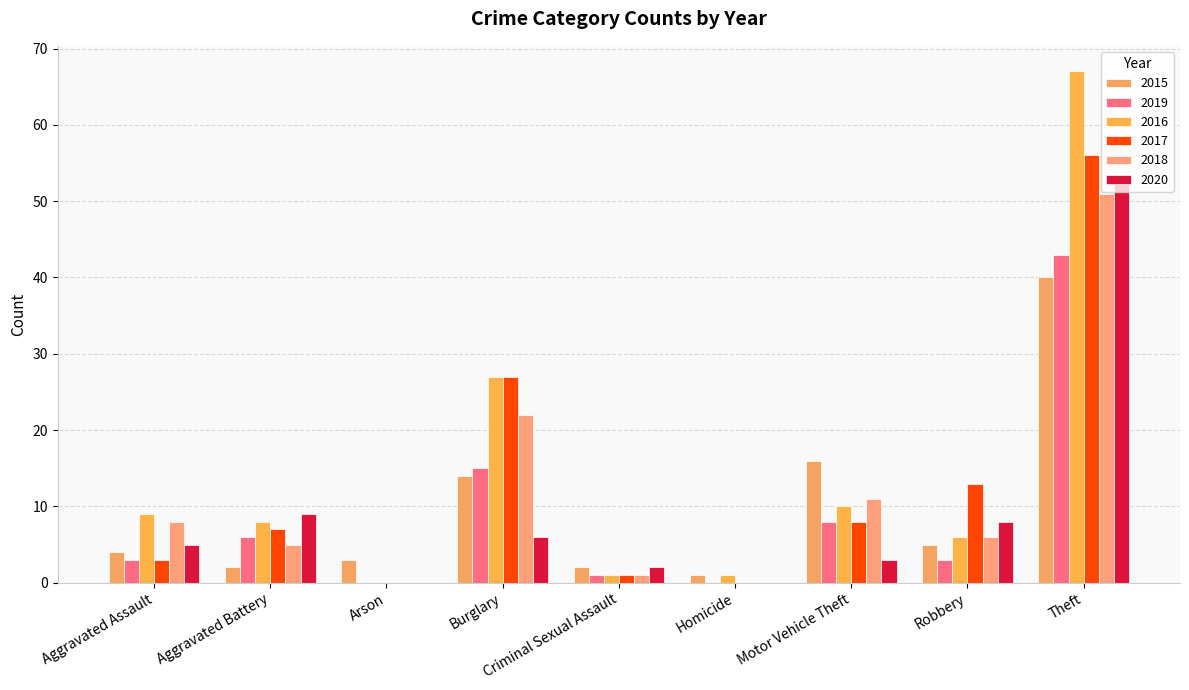

Reading left to right, list all the values displayed in this chart.

2015: 4	2	3	14	2	1	16	5	40
2019: 3	6	0	15	1	0	8	3	43
2016: 9	8	0	27	1	1	10	6	67
2017: 3	7	0	27	1	0	8	13	56
2018: 8	5	0	22	1	0	11	6	51
2020: 5	9	0	6	2	0	3	8	53